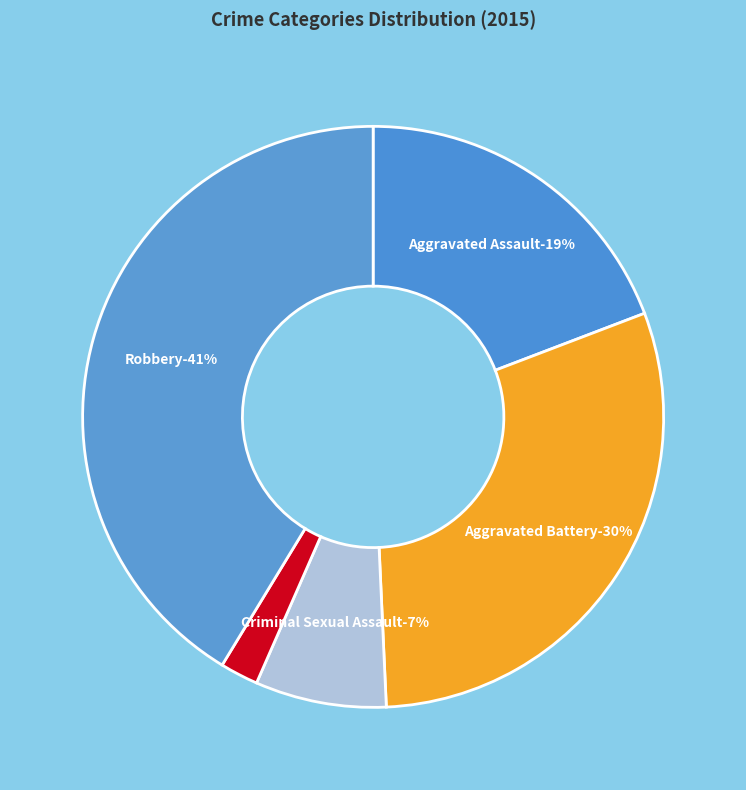

Count the number of slices in the pie.

5